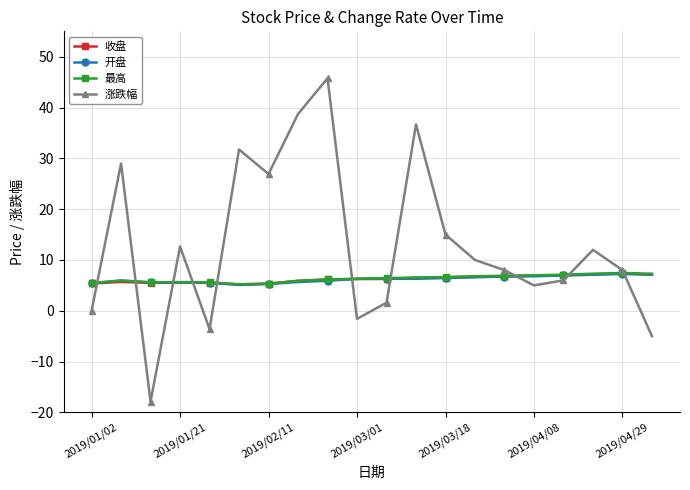

What are all the series names shown in the legend?

收盘, 开盘, 最高, 涨跌幅